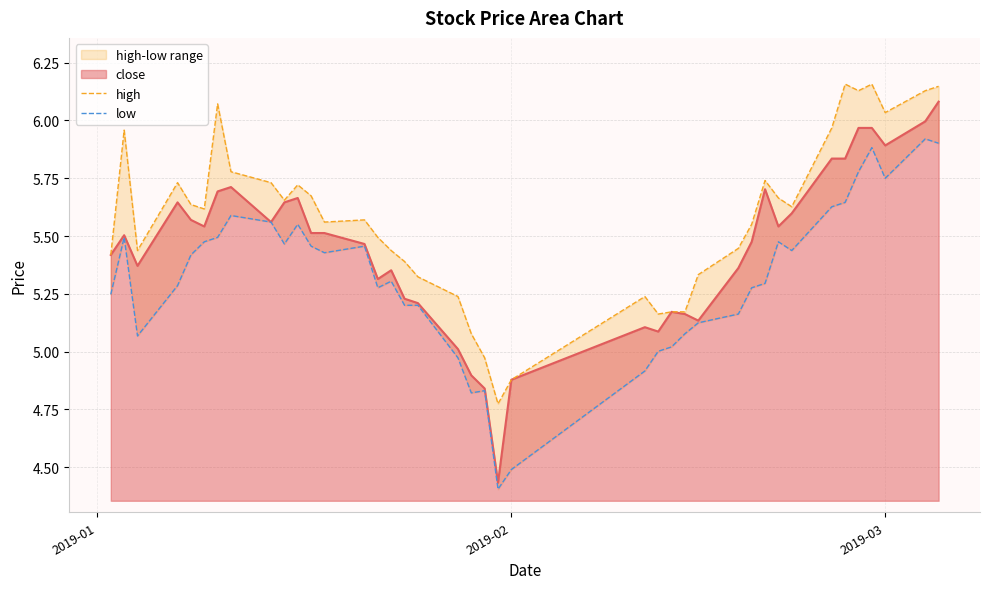

What is the lowest value of the high series?

4.8